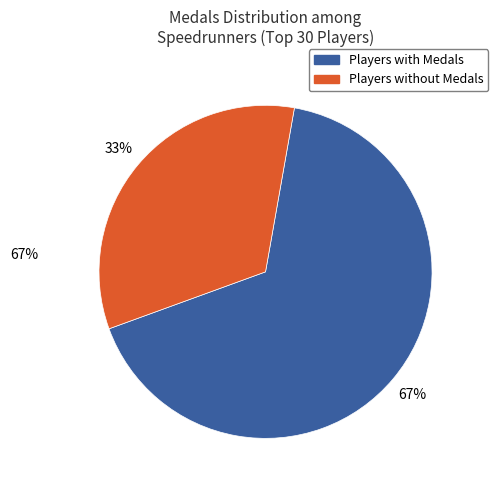

To the nearest percent, what is the average slice percentage?

50%